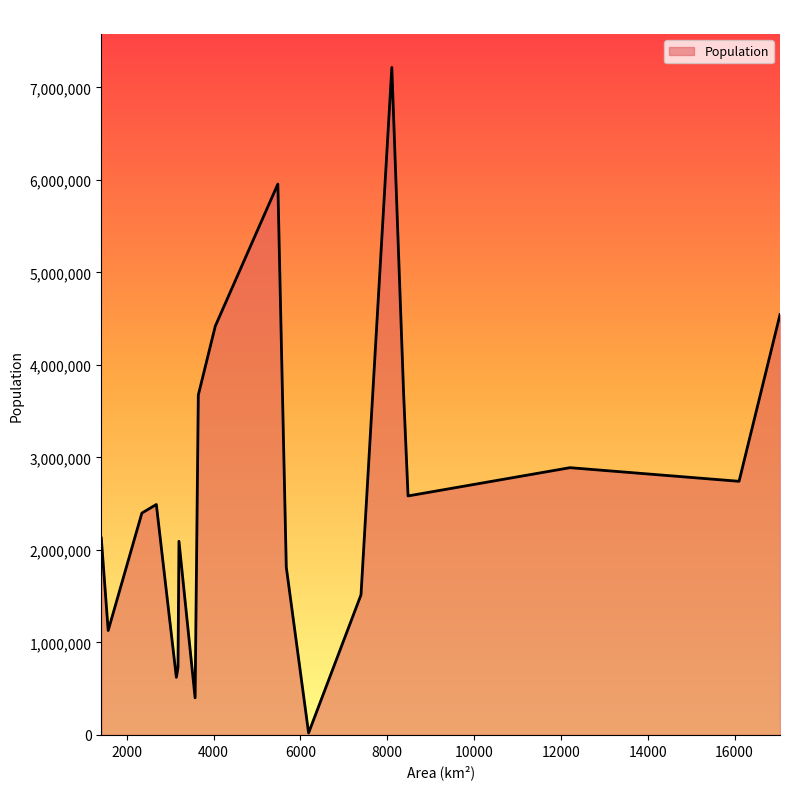

What is the difference between the maximum and minimum values?

7193058